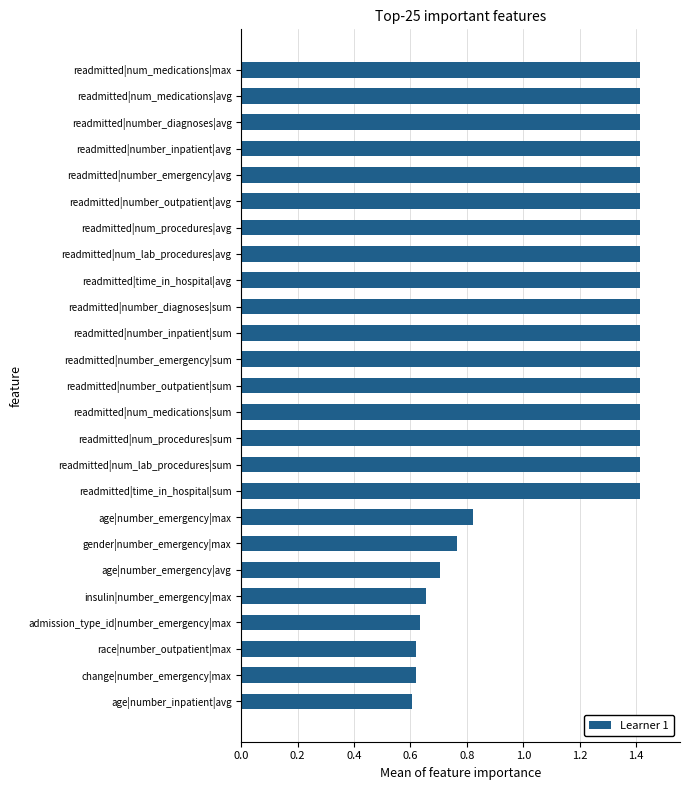

What is the greatest value displayed?

1.4